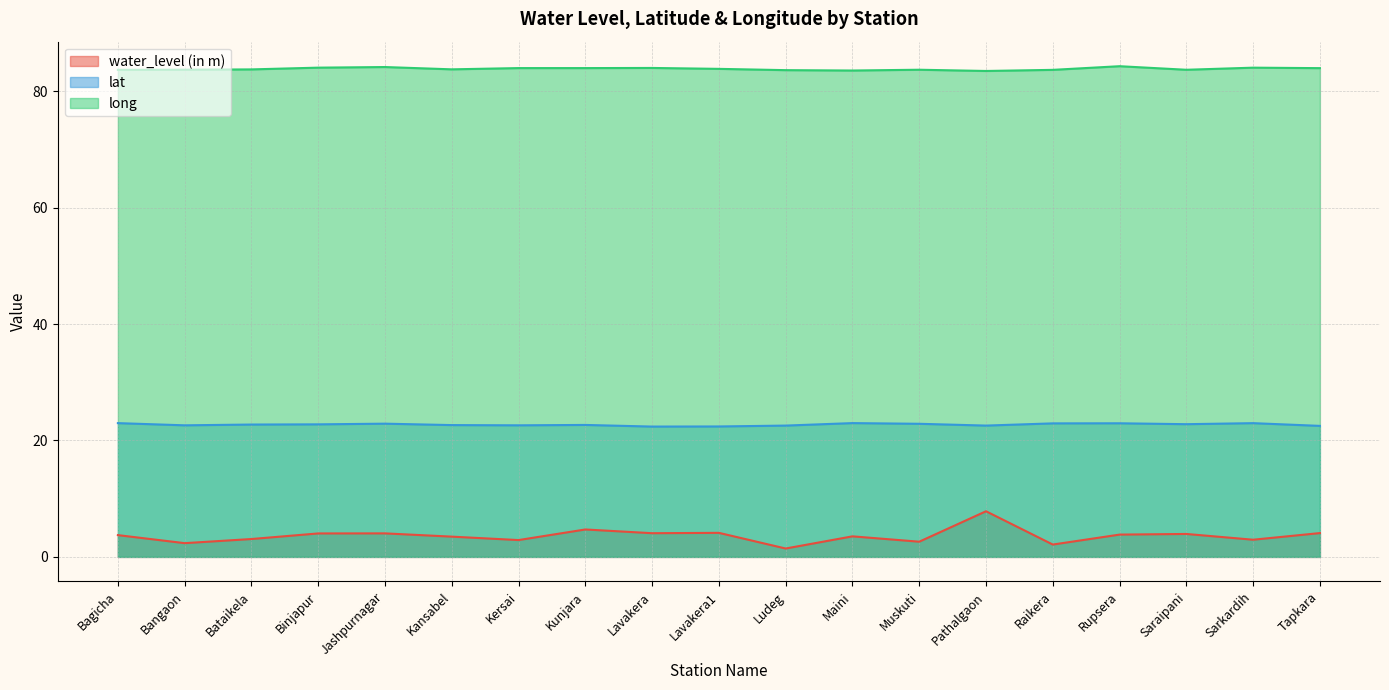

What are all the series names shown in the legend?

water_level (in m), lat, long